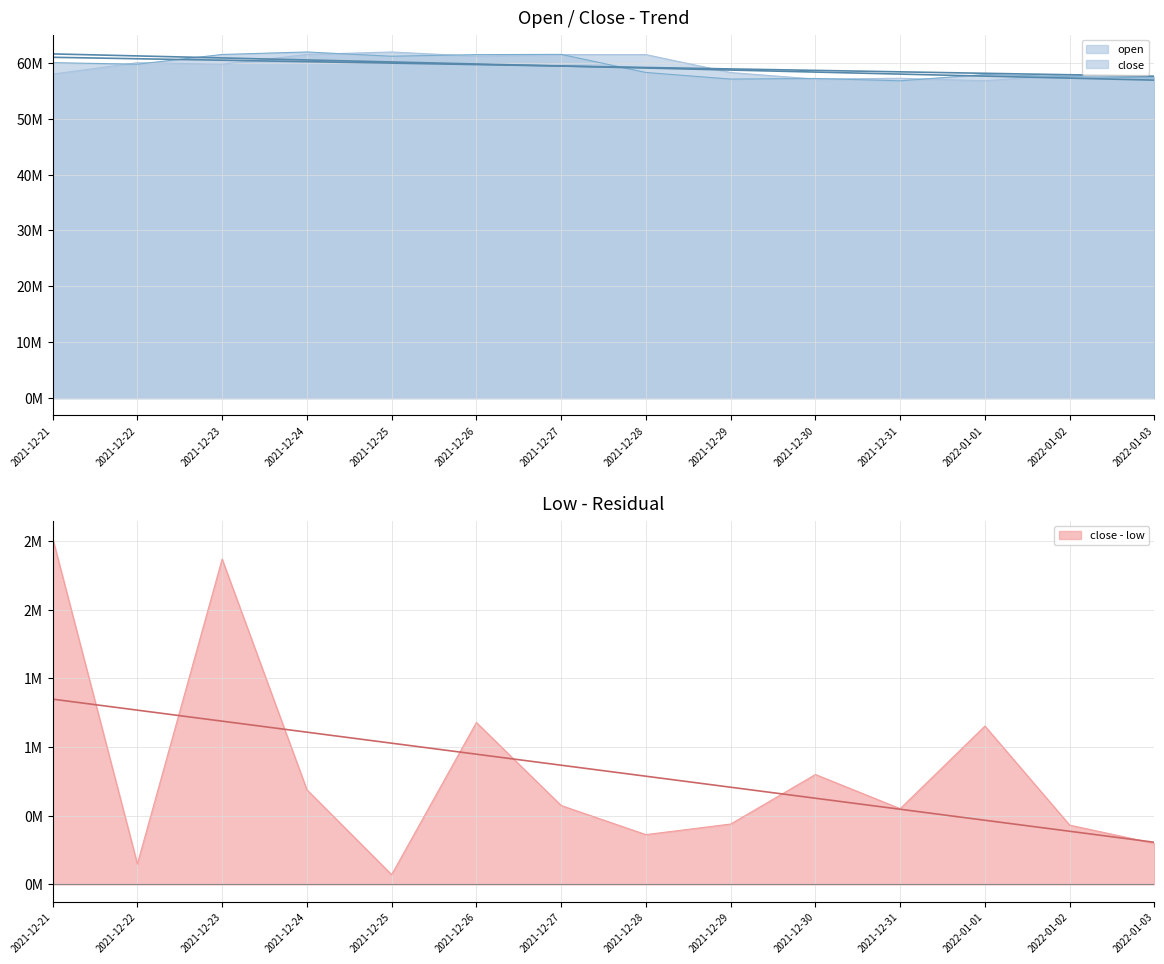

What is the difference between the maximum and minimum values in the close series?

5155000